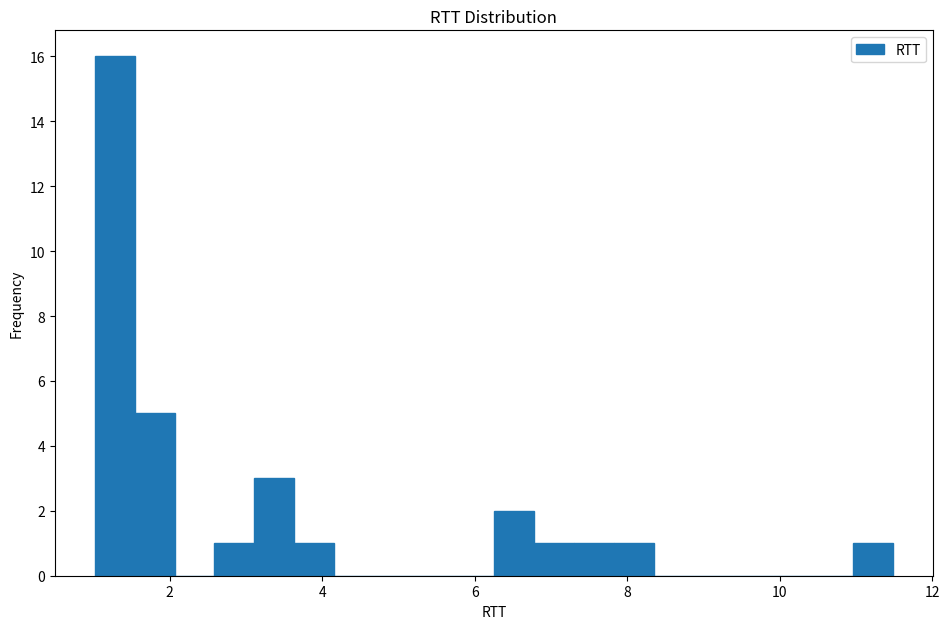

Read against the x-axis, roughly where is the centre of the tallest bar?

1.2